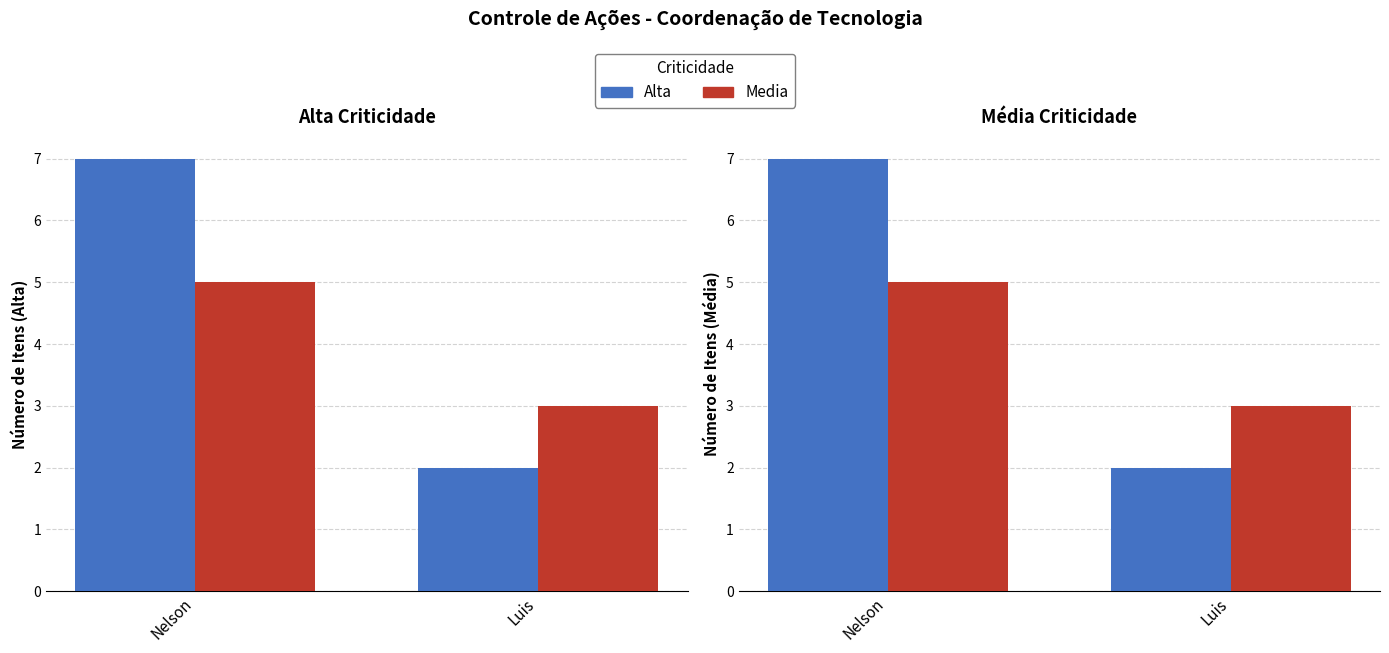

Are the bars grouped side by side (vs. stacked)?

Yes